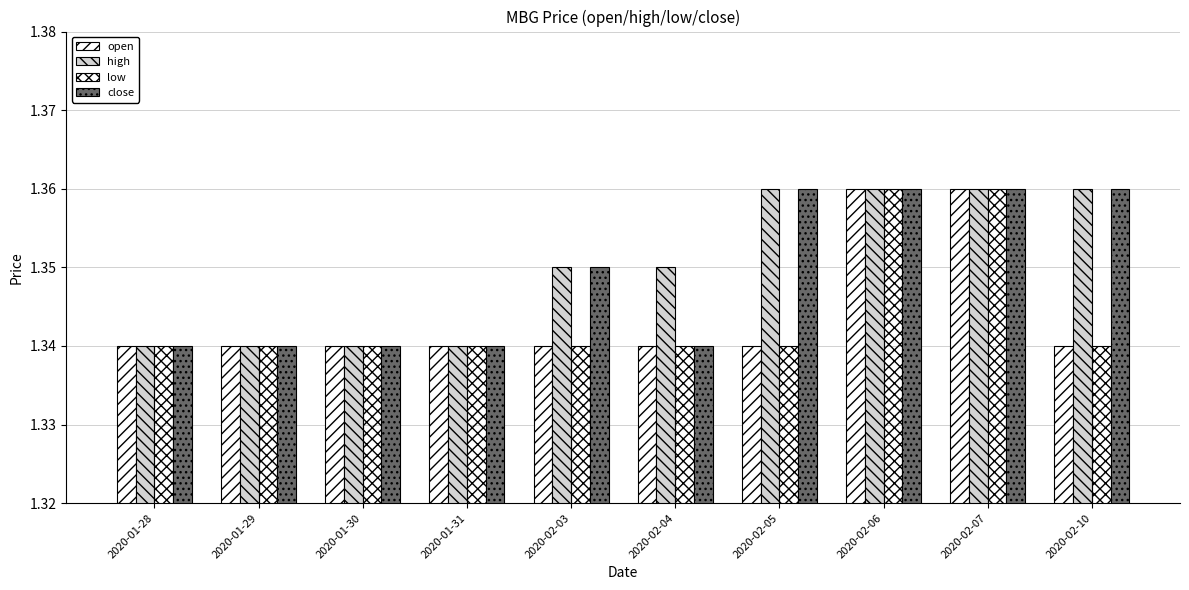

Between 2020-02-03 and 2020-02-04, which series saw the biggest shift?

close